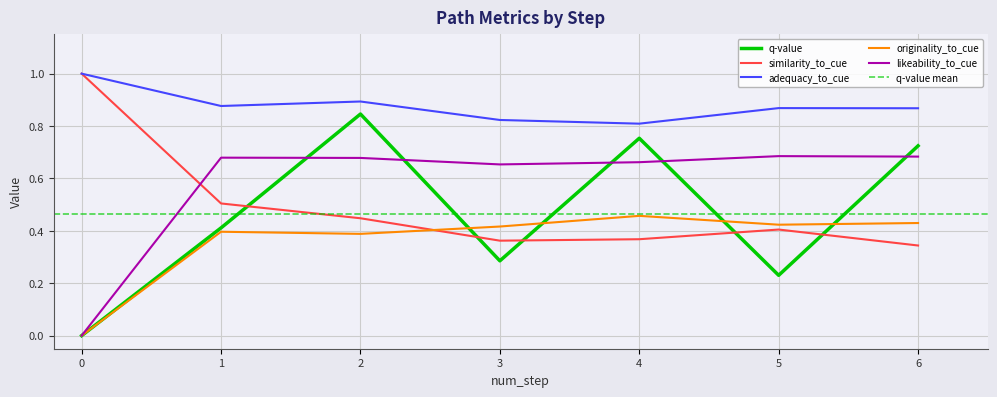

Reading left to right, transcribe all the data shown in this chart.

q-value: 0.0	0.4	0.8	0.3	0.8	0.2	0.7
similarity_to_cue: 1.0	0.5	0.4	0.4	0.4	0.4	0.3
adequacy_to_cue: 1.0	0.9	0.9	0.8	0.8	0.9	0.9
originality_to_cue: 0.0	0.4	0.4	0.4	0.5	0.4	0.4
likeability_to_cue: 0.0	0.7	0.7	0.7	0.7	0.7	0.7